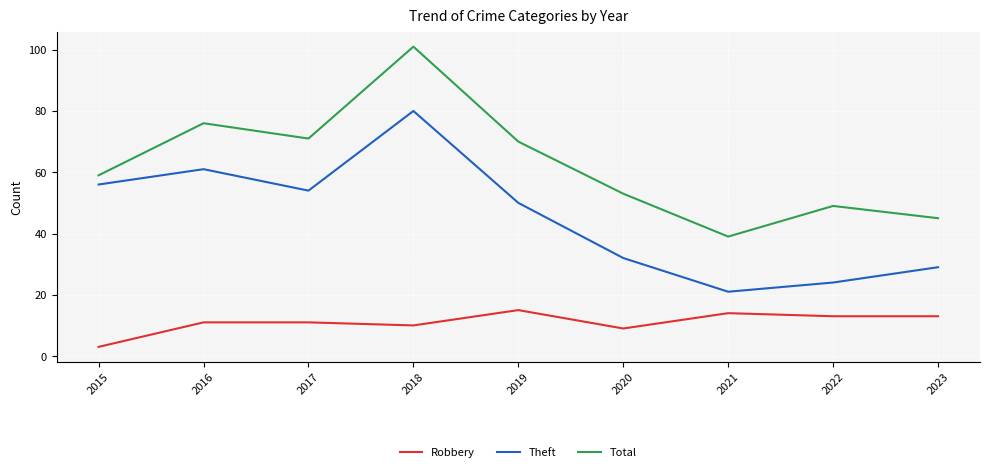

True or false: Theft and Total intersect in this chart.

False